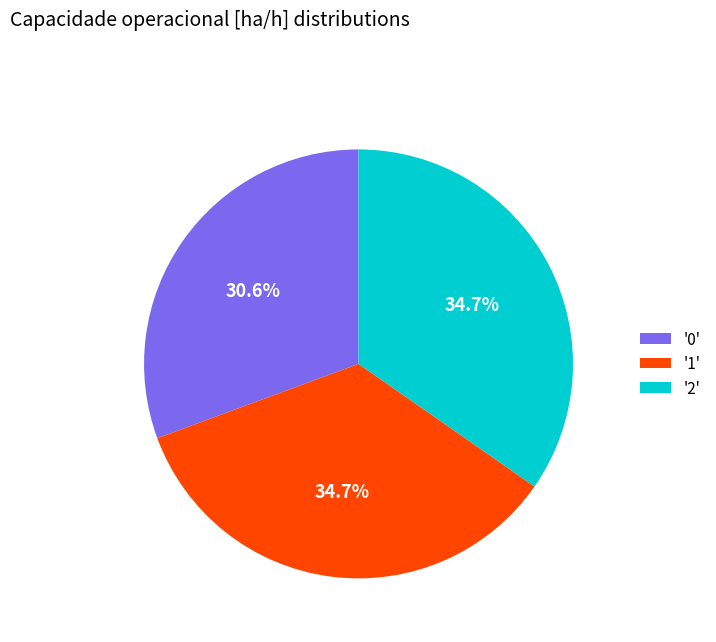

Is there any slice that represents more than half of the pie?

No